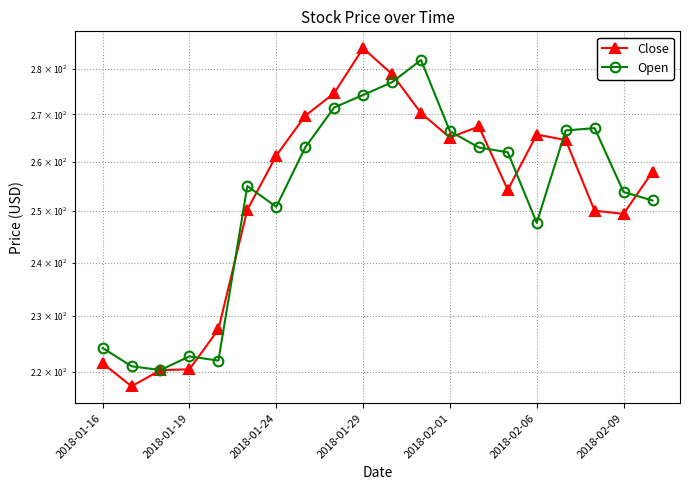

Which series has the widest spread of values?

Close